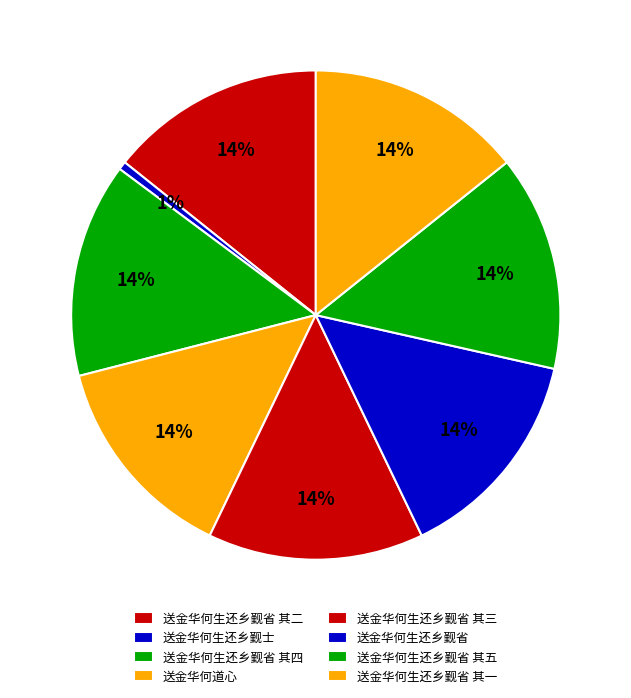

The 送金华何生还乡觐省 其五 slice represents 14% of the pie. True or false?

True